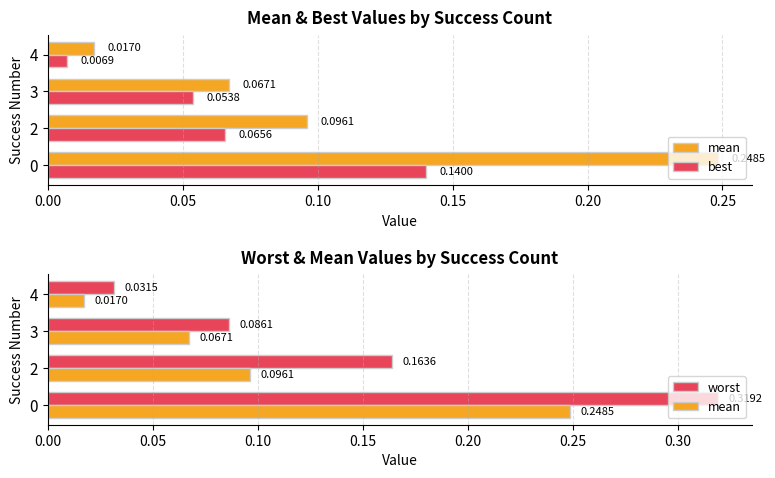

Which series has the largest total across all categories?

worst